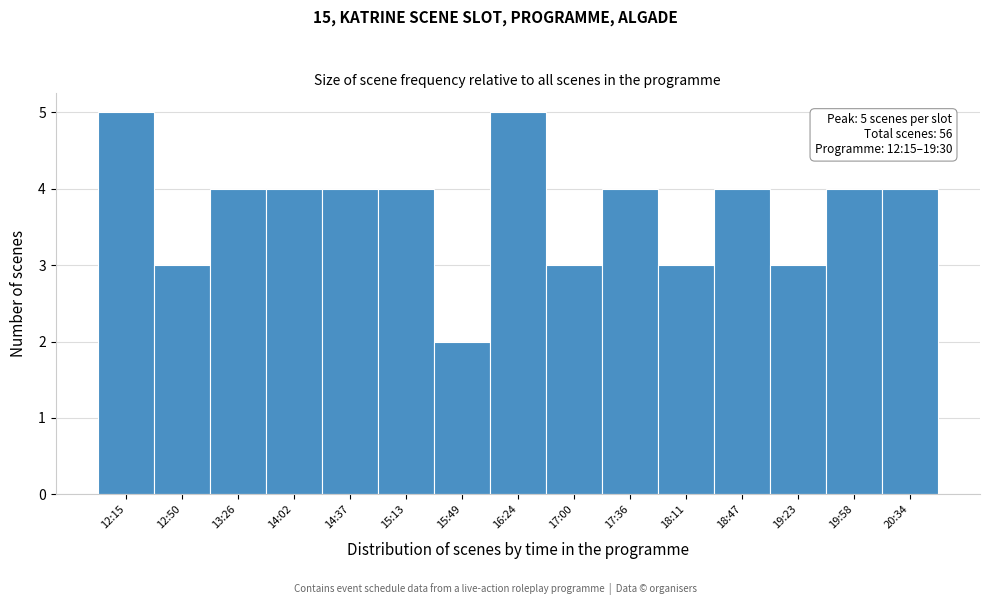

Reading left to right, transcribe all the data shown in this chart.

5	3	4	4	4	4	2	5	3	4	3	4	3	4	4